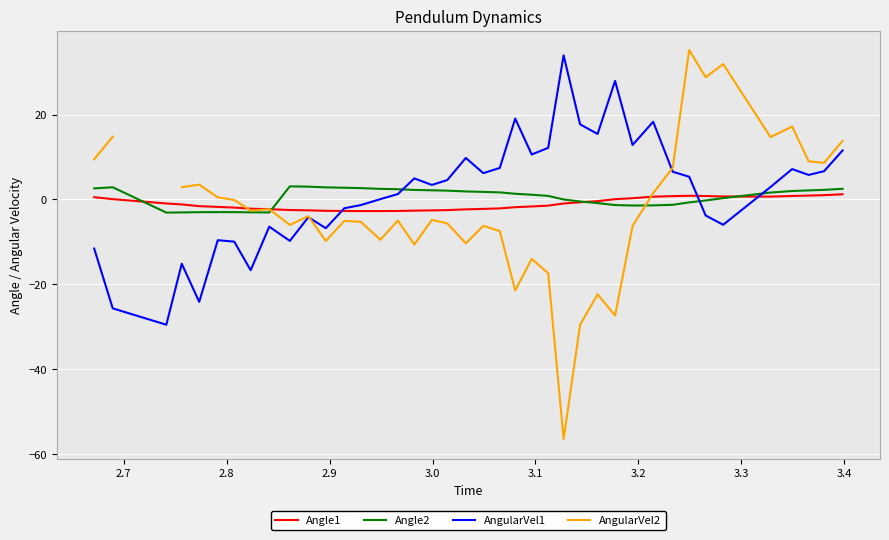

What is the difference between the maximum and minimum values in the Angle2 series?

6.2